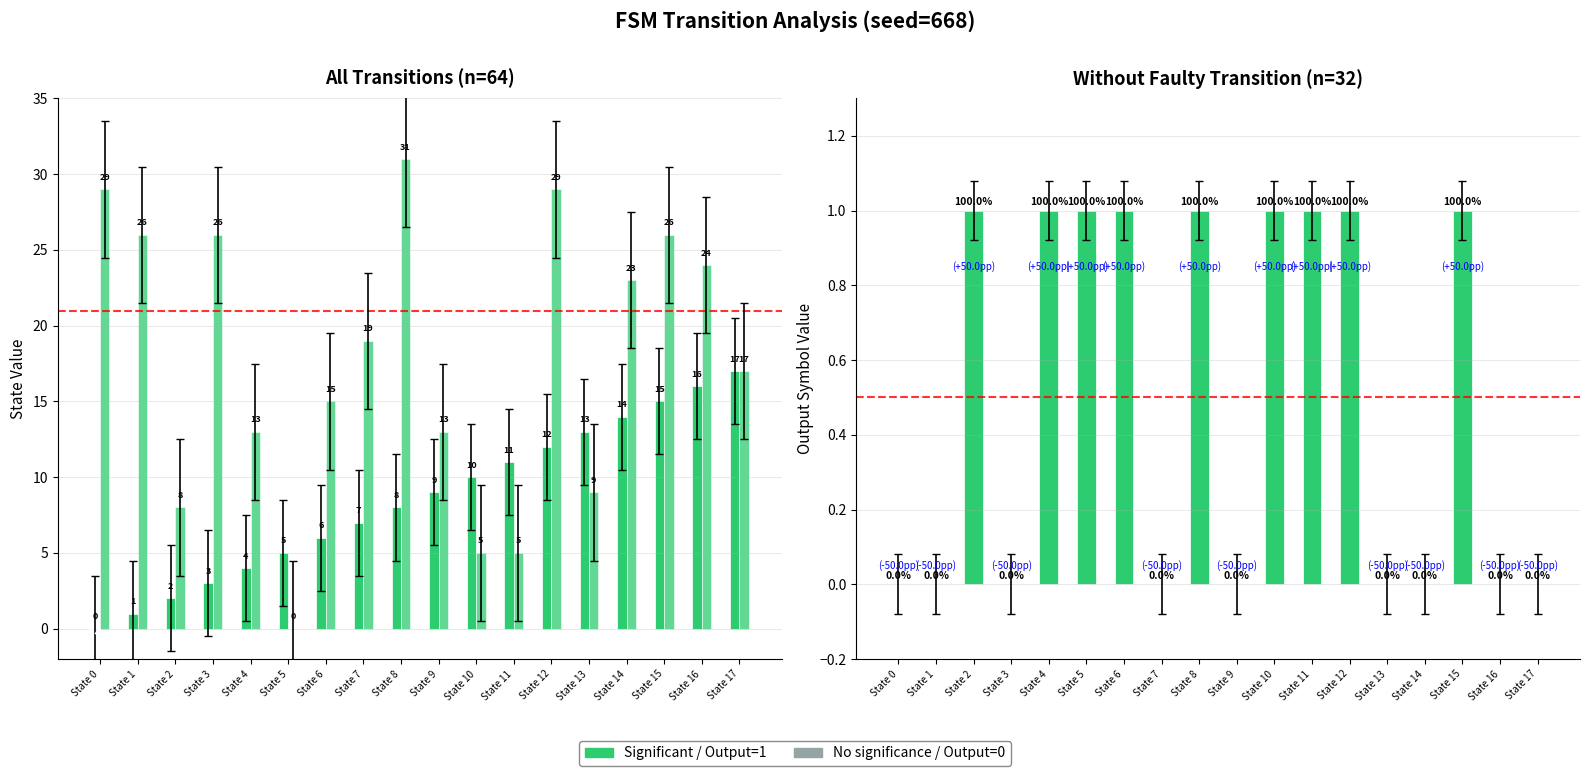

Are the bars horizontal?

No